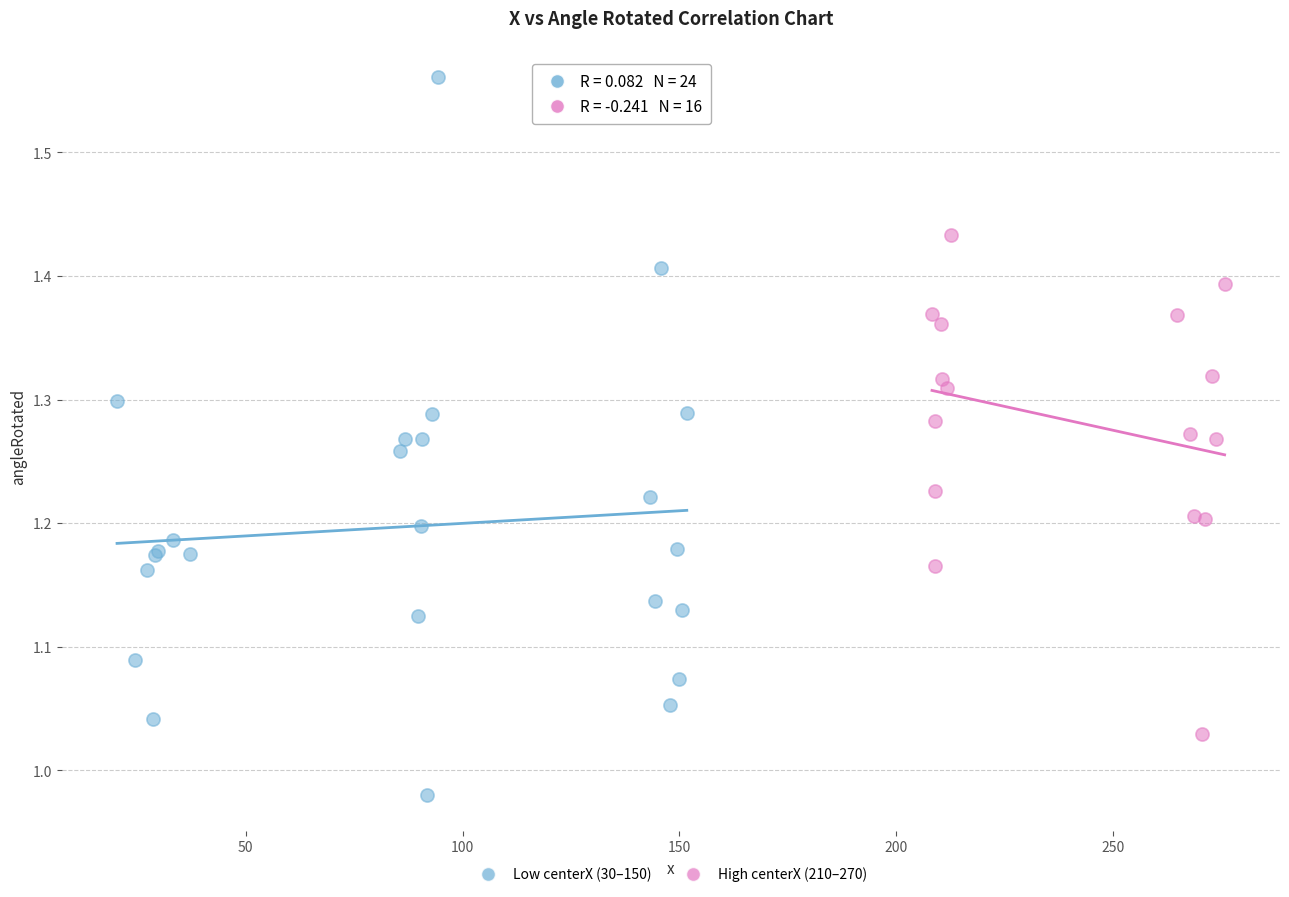

Which series has the largest Y range (max minus min)?

Low centerX (30–150)